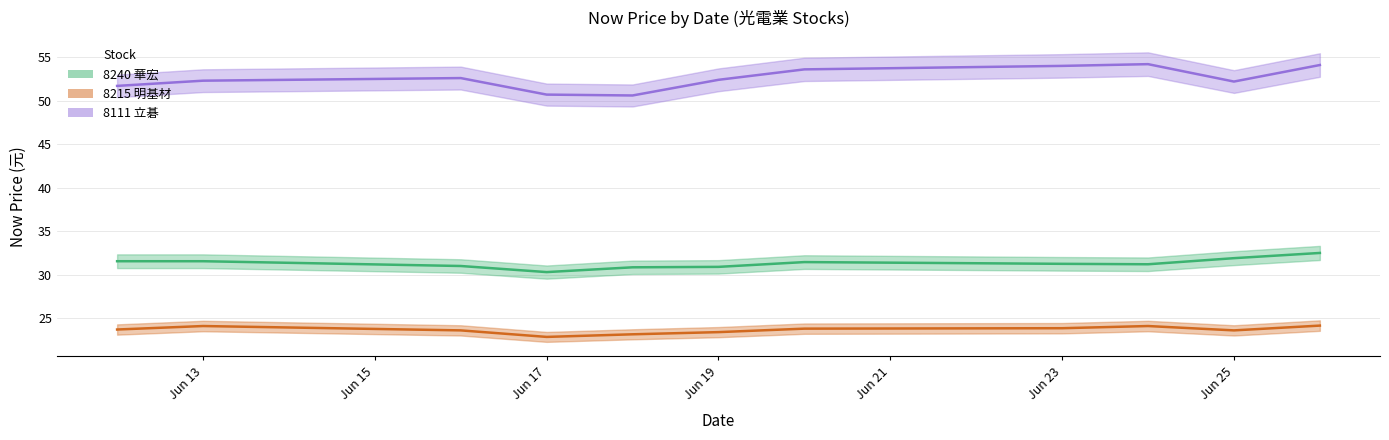

At which category is the sum across all series the highest?

2025-06-26